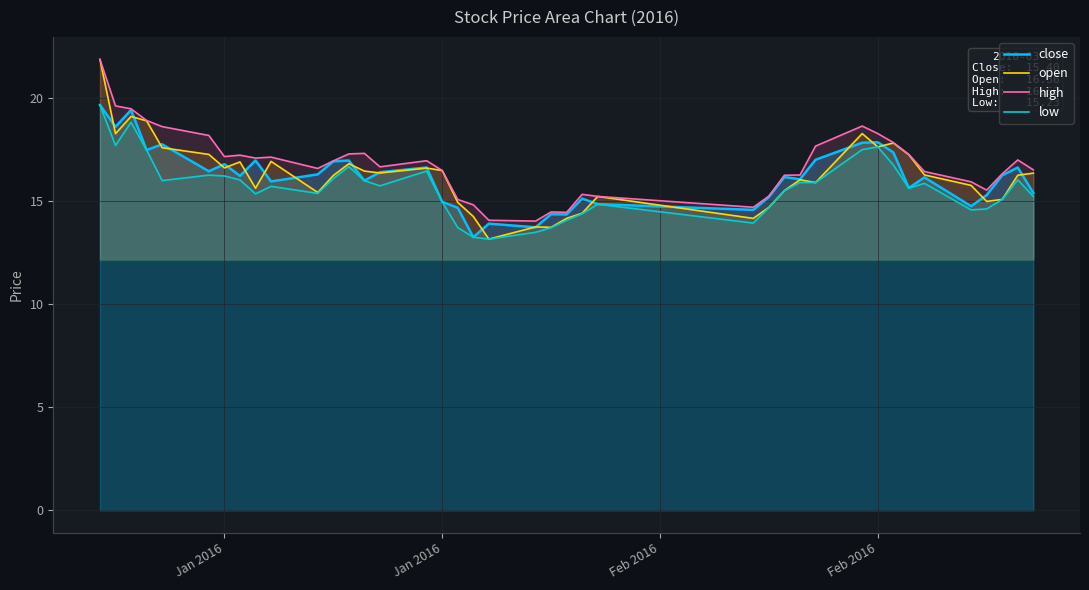

True or false: low and close cross at least once.

False